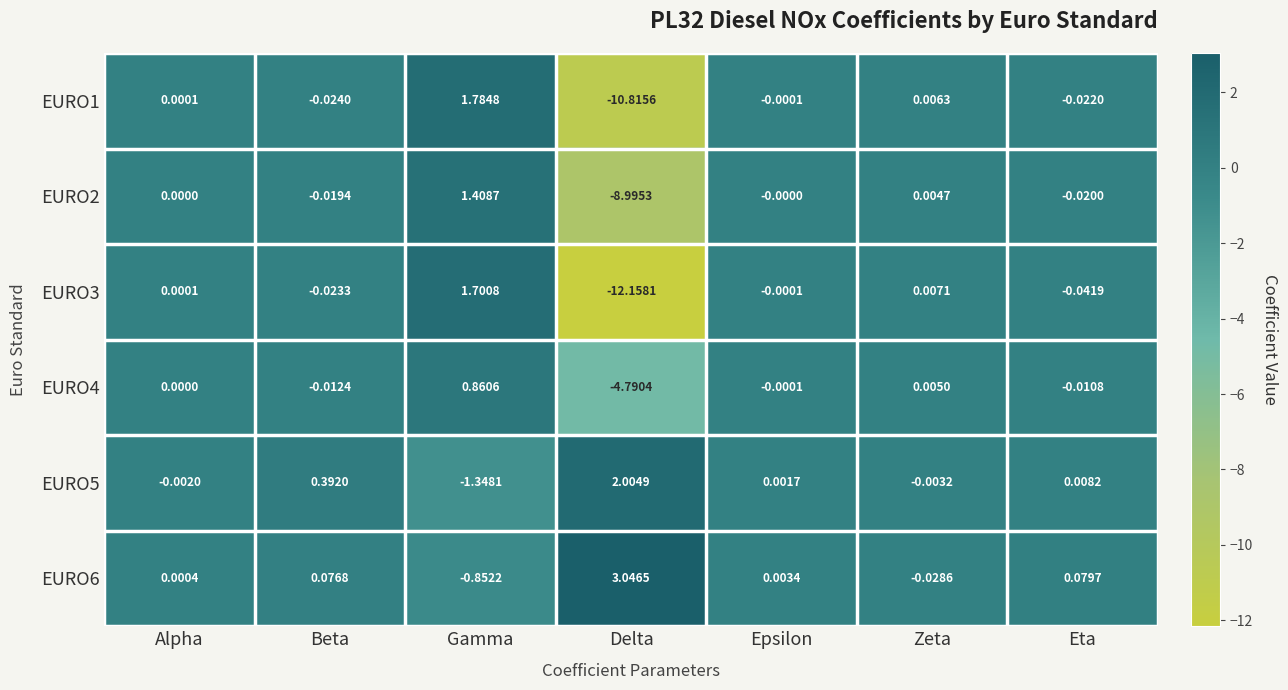

At which label is EURO6 closest to 1?

Eta